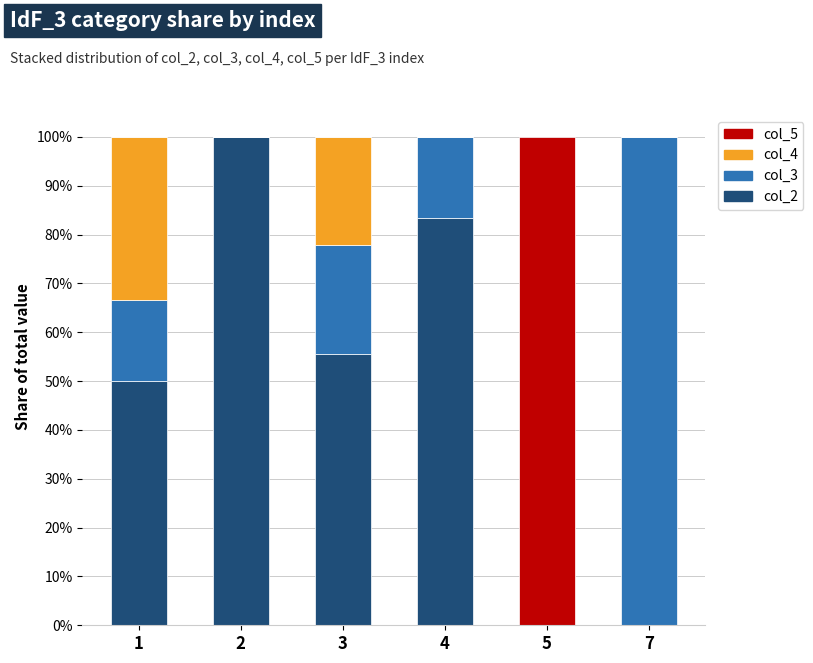

What is the sum of all col_2 values?

288.9